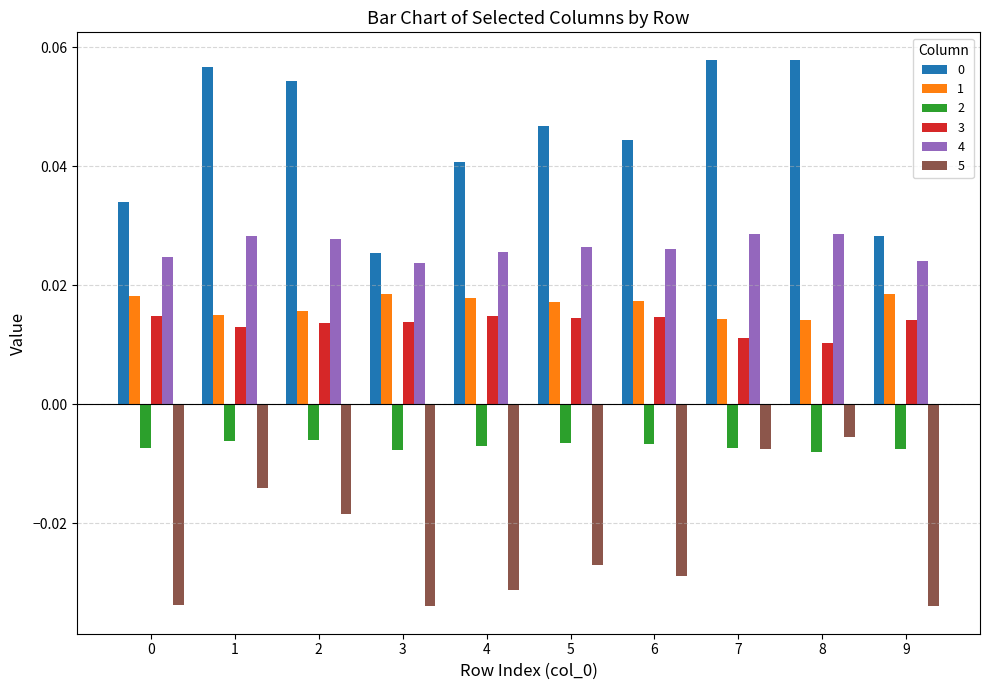

How many series are shown in this chart?

6